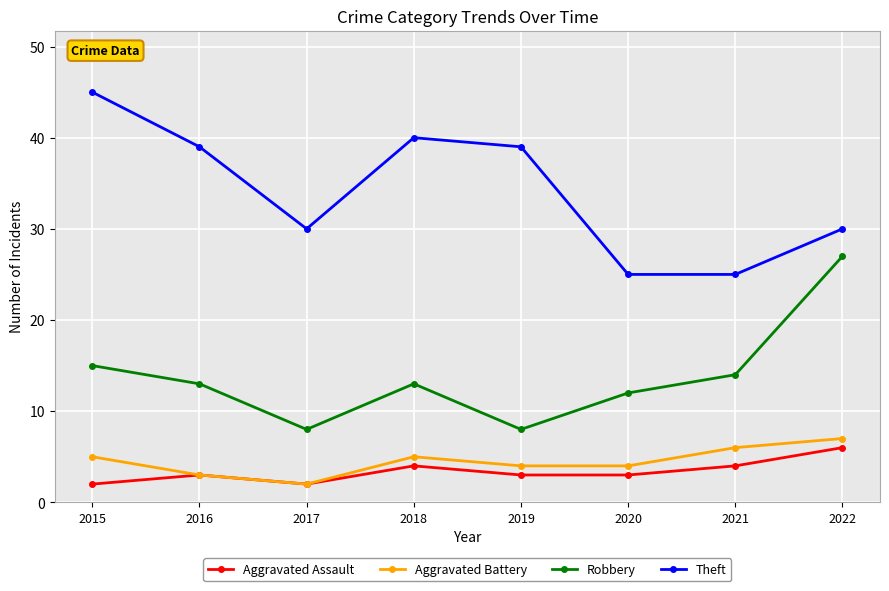

Where is Robbery nearest to the value 17?

2015